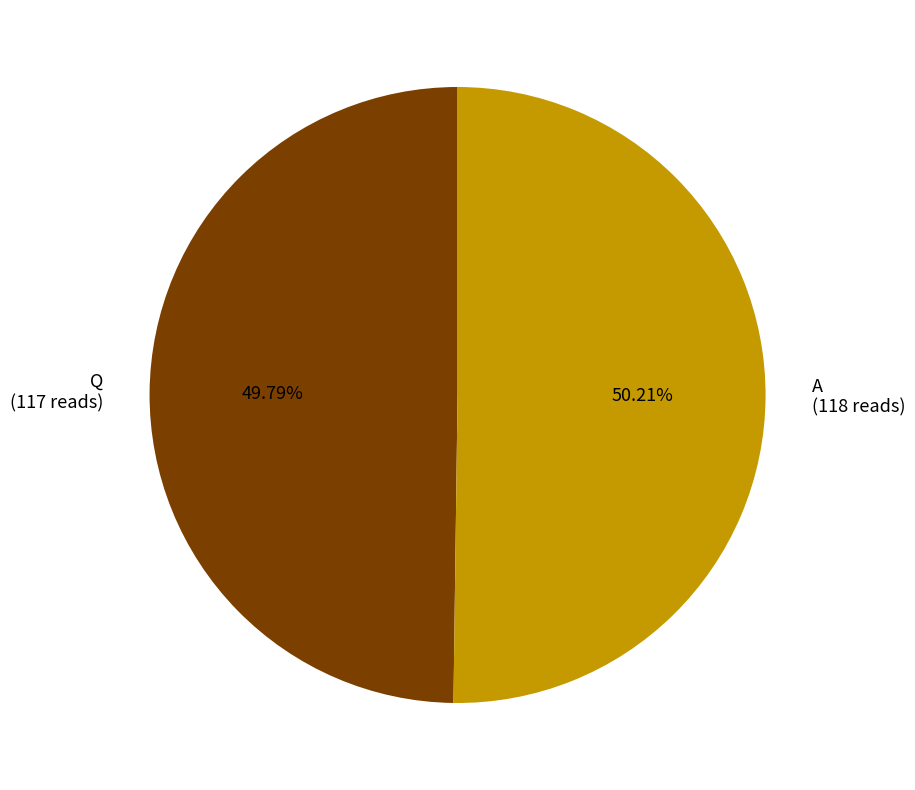

Approximately how many times larger is the value at Q (117 reads) compared to A (118 reads)?

1.0